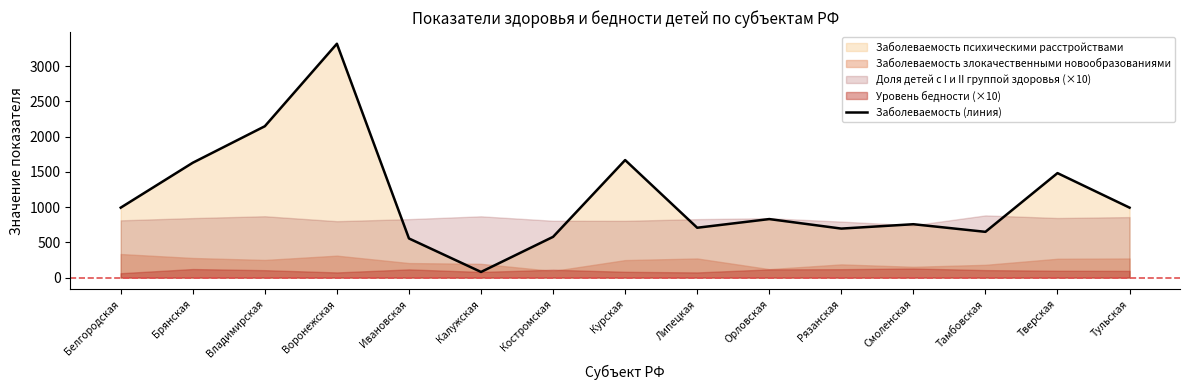

Reading left to right, list all the values displayed in this chart.

991	1628	2146	3316	554	79	577	1666	706	829	694	756	648	1481	991